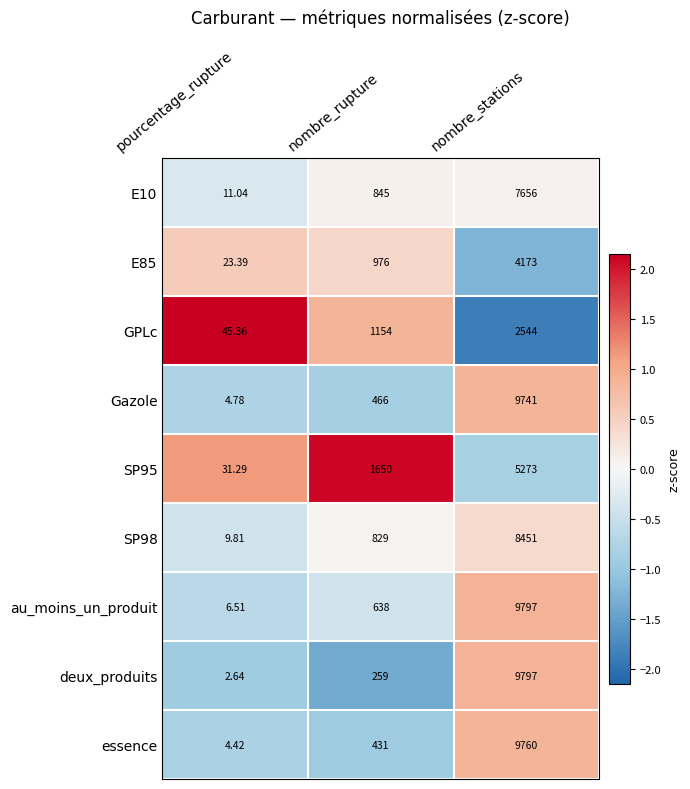

At nombre_rupture, list the series in order from largest to smallest.

SP95, GPLc, E85, E10, SP98, au_moins_un_produit, Gazole, essence, deux_produits